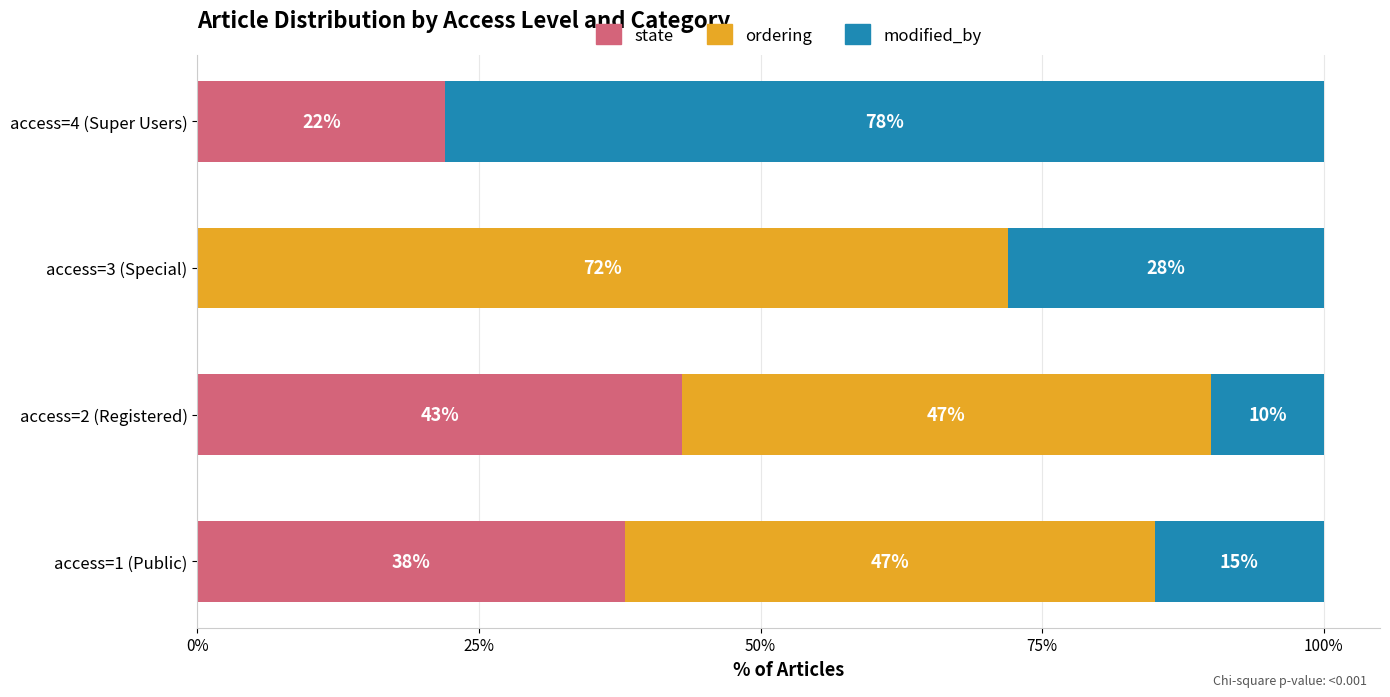

What is the sum of the state values at access=4 (Super Users) and access=2 (Registered)?

65